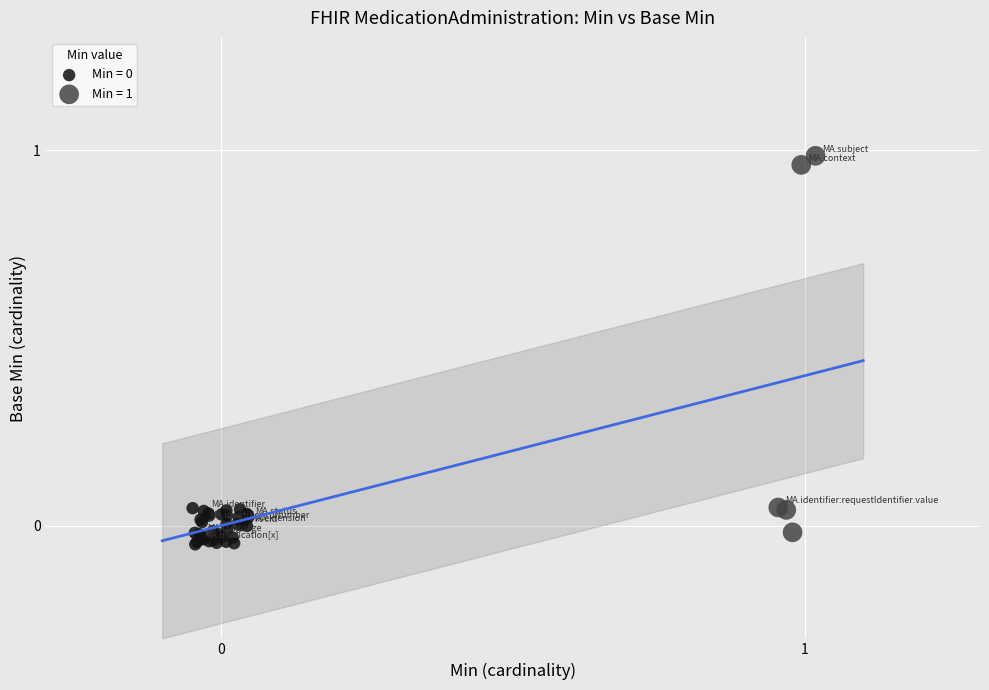

Which series has the widest spread of Y values?

Min = 1